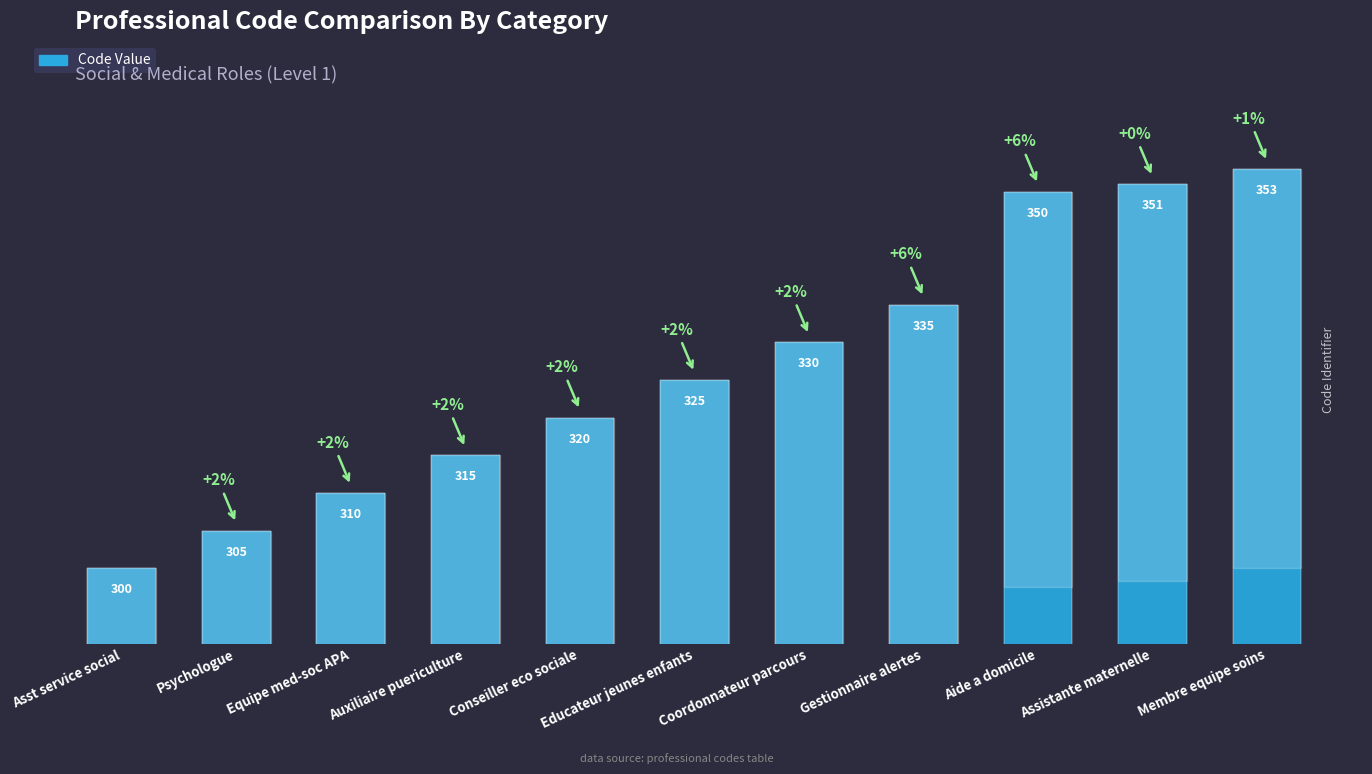

Reading right to left, list all the values displayed in this chart.

Membre equipe soins=353	Assistante maternelle=351	Aide a domicile=350	Gestionnaire alertes=335	Coordonnateur parcours=330	Educateur jeunes enfants=325	Conseiller eco sociale=320	Auxiliaire puericulture=315	Equipe med-soc APA=310	Psychologue=305	Asst service social=300